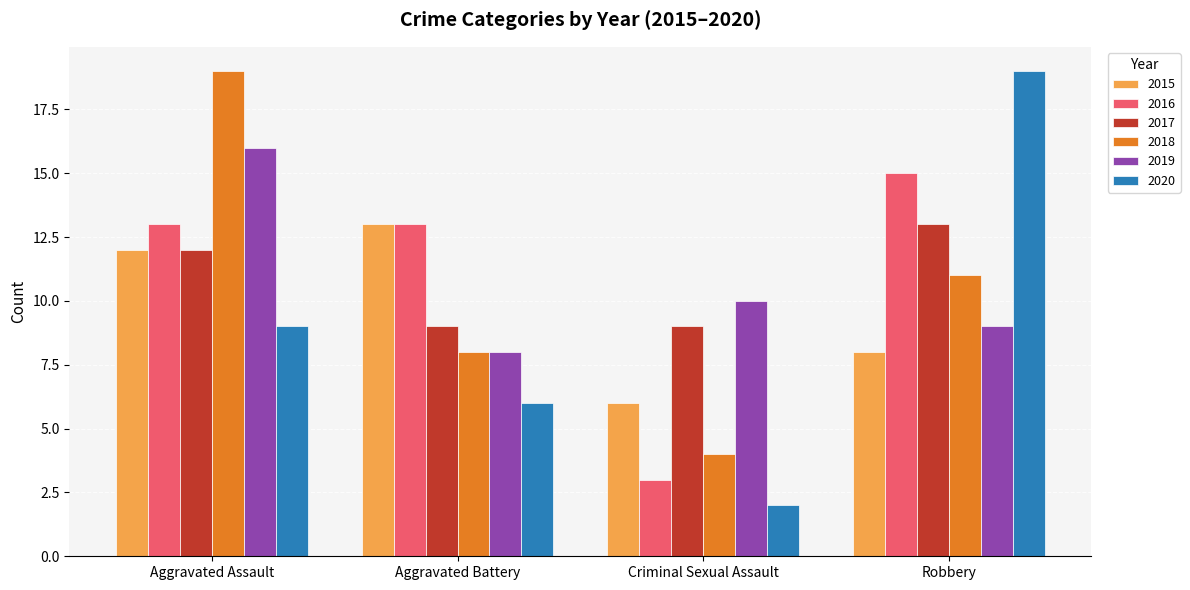

Are the bars grouped side by side (vs. stacked)?

Yes